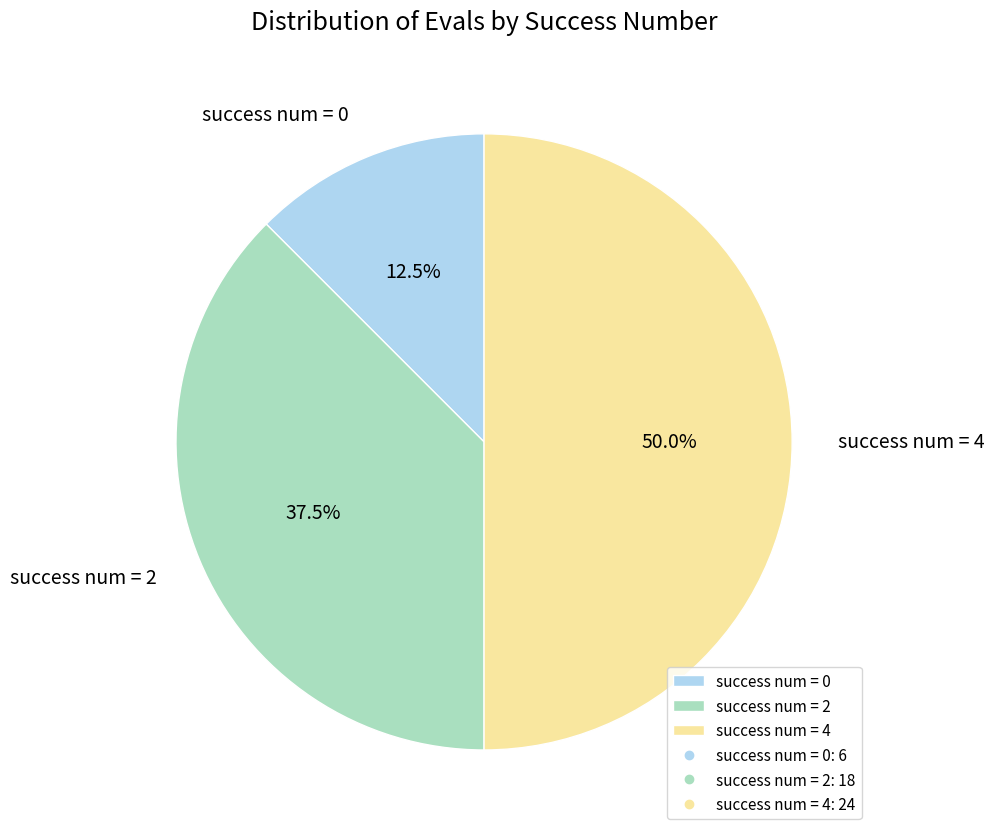

Is success num = 2 the majority of the pie?

No